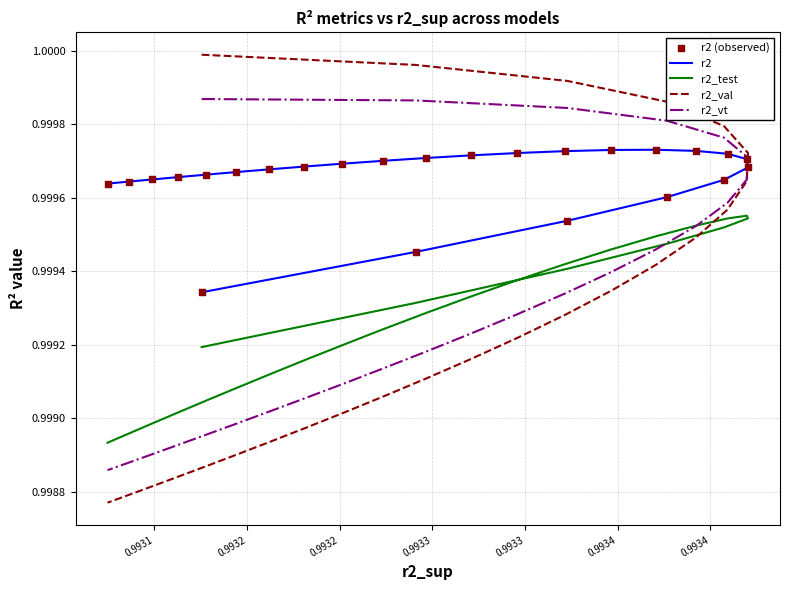

What is the total value across all series at 0.9932?

5.0